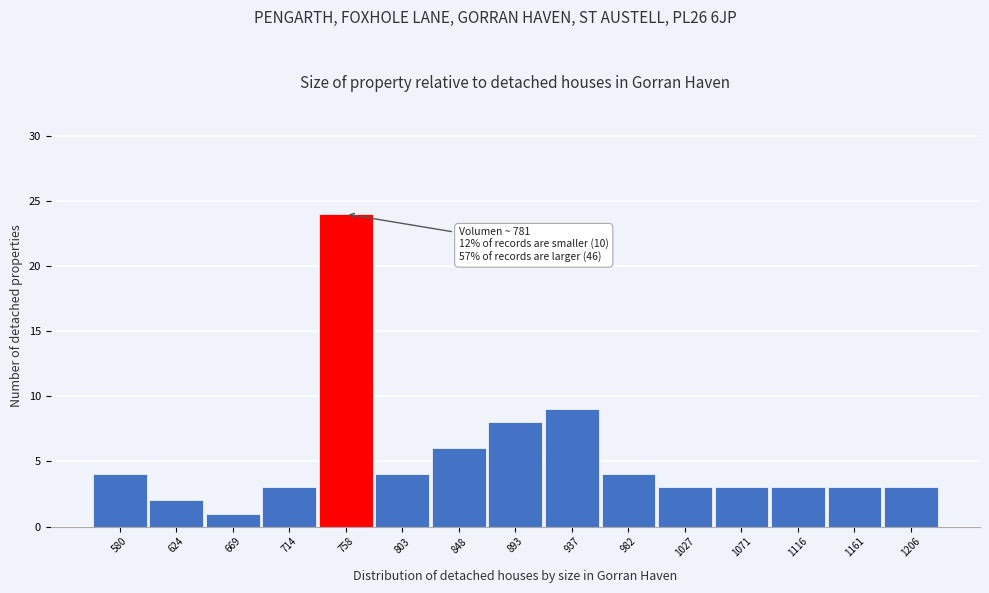

Reading left to right, transcribe all the data shown in this chart.

4	2	1	3	24	4	6	8	9	4	3	3	3	3	3